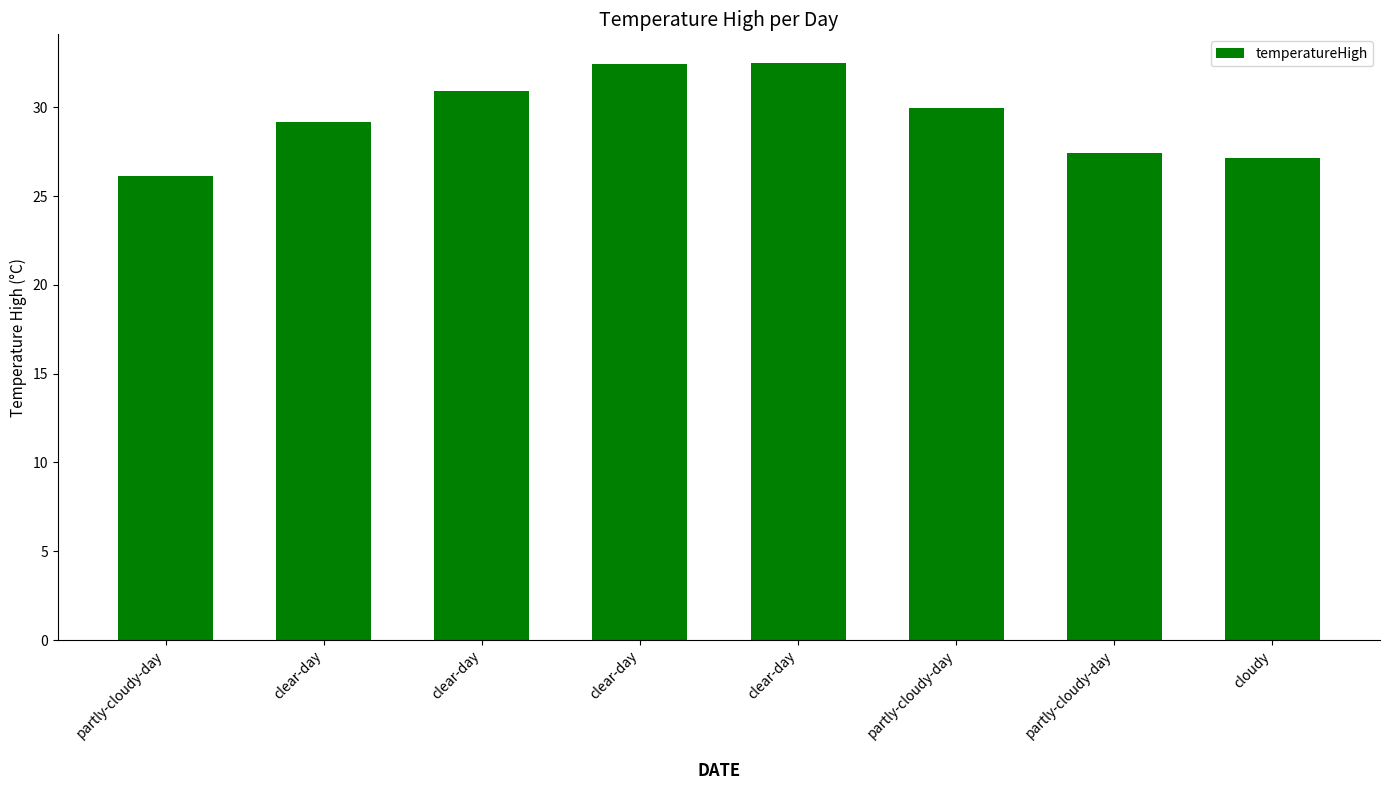

Reading right to left, transcribe all the data shown in this chart.

27.2	27.4	30.0	32.5	32.4	30.9	29.2	26.1